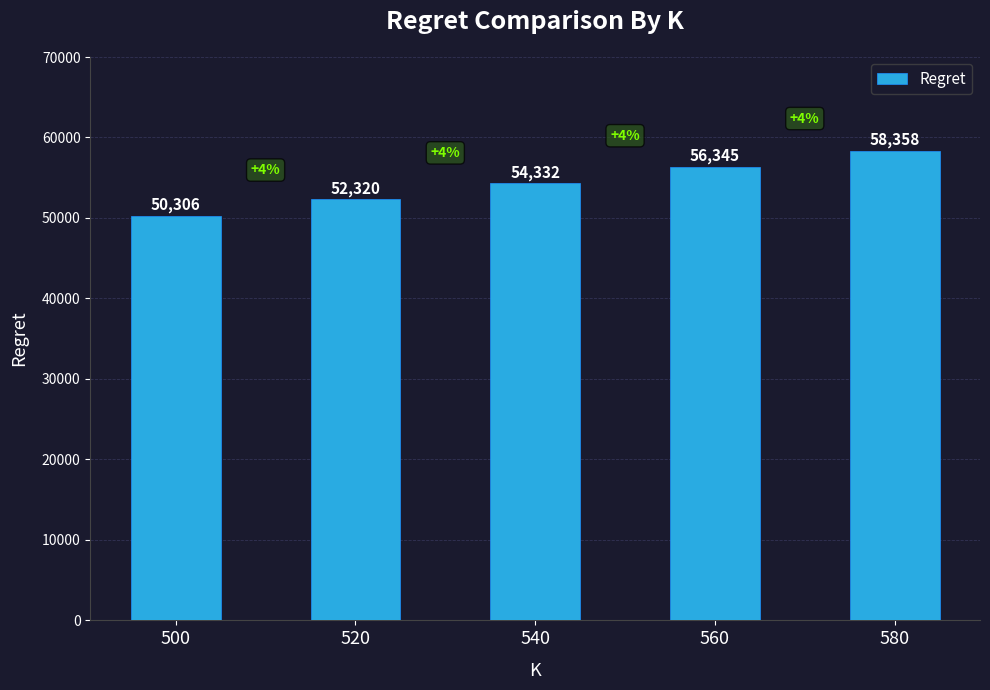

Does the chart contain stacked bars?

No